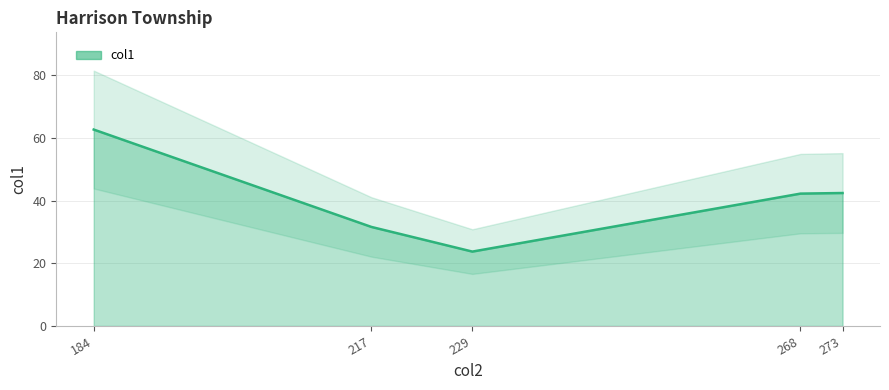

How many data points are less than 42?

2